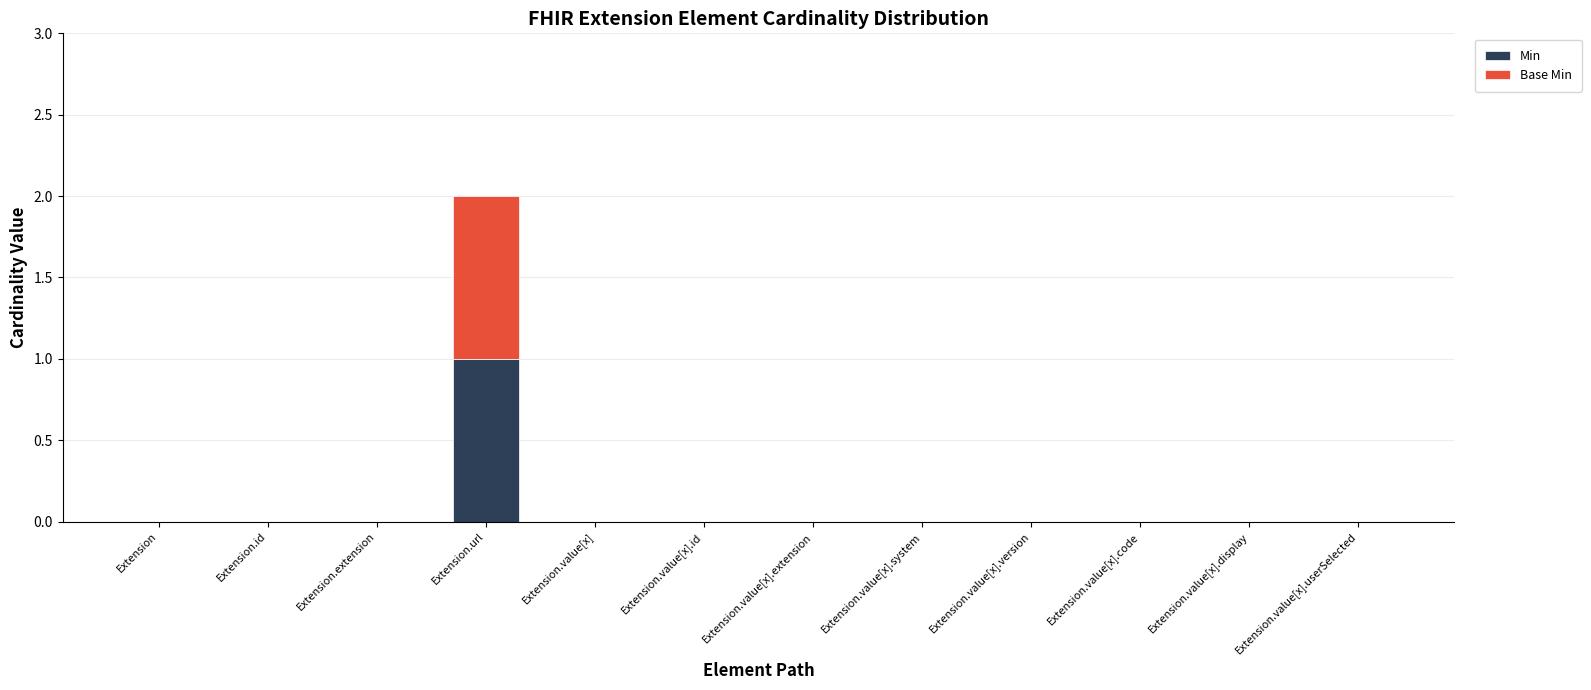

The Min series shows 0 at Extension. True or false?

True